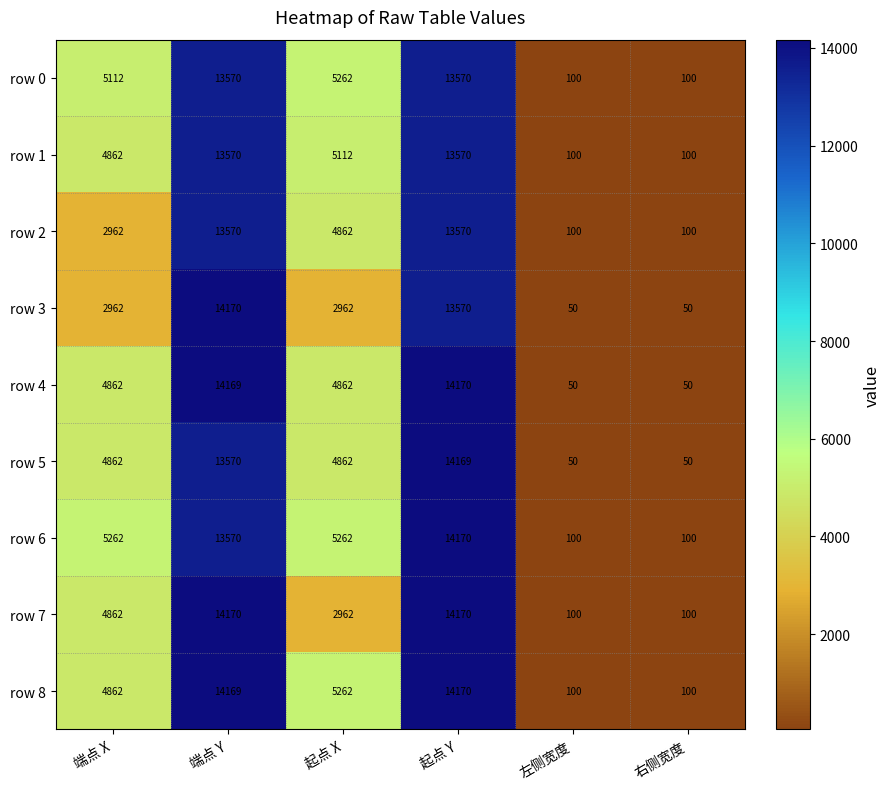

What is the sum of all row 4 values?

38163